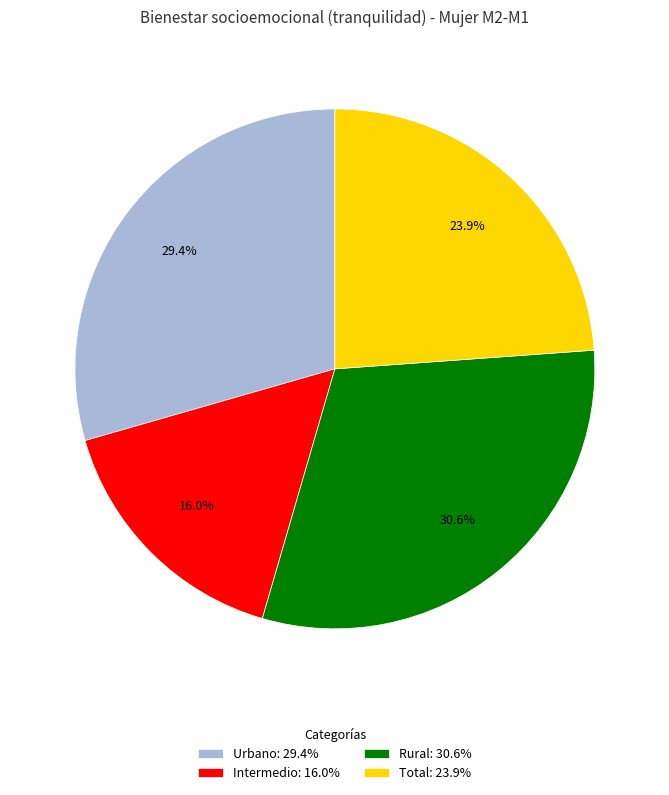

To the nearest percent, what portion does Urbano represent?

29%